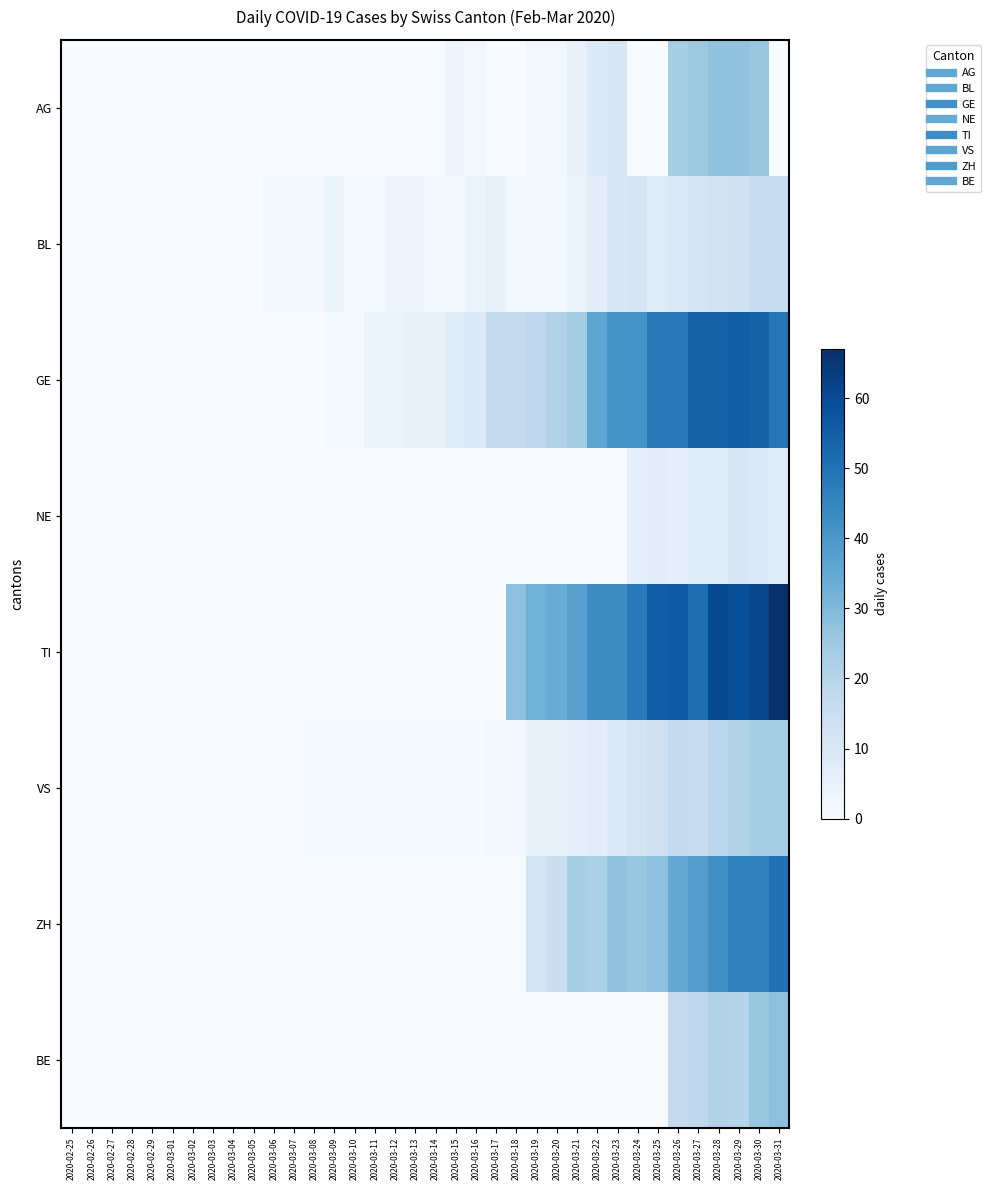

At which category is the sum across all series the highest?

2020-03-30